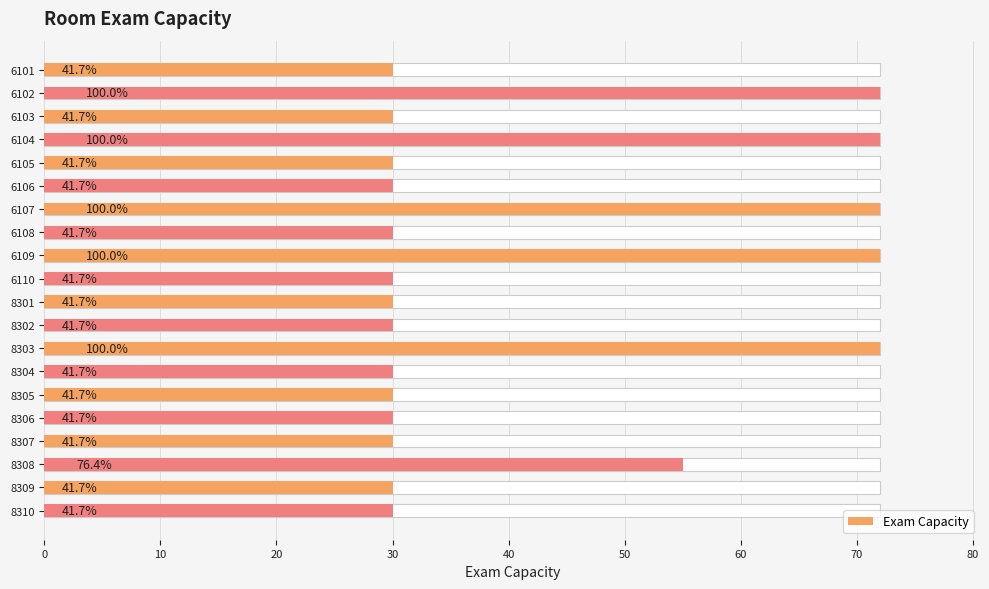

Approximately how many times larger is the value at 6102 compared to 6108?

2.4